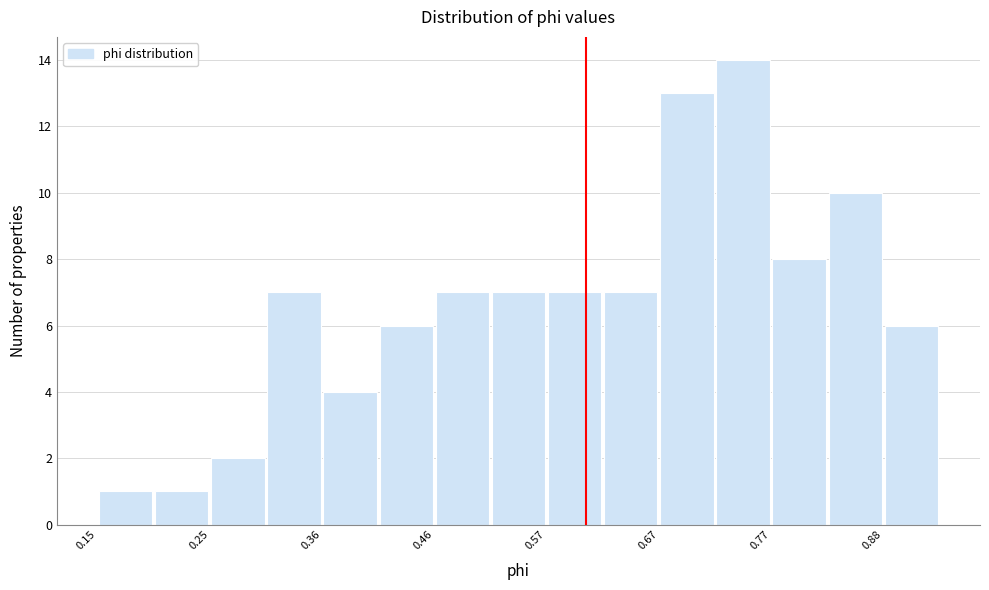

Read against the x-axis, roughly where is the centre of the tallest bar?

0.74